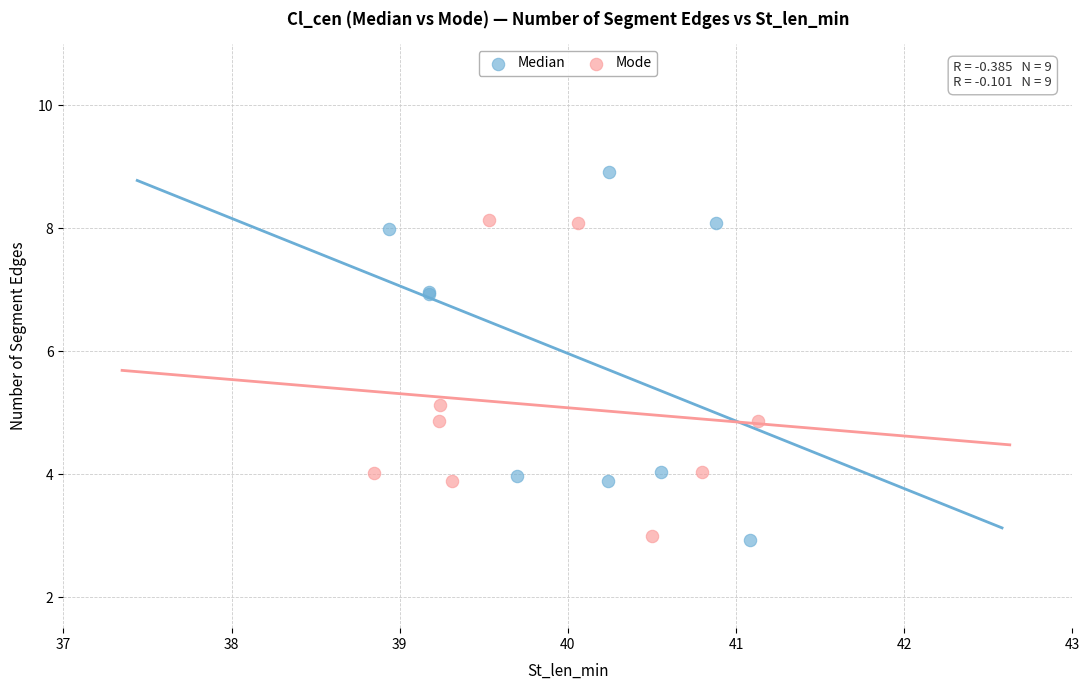

Which series reaches the maximum Y coordinate?

Median